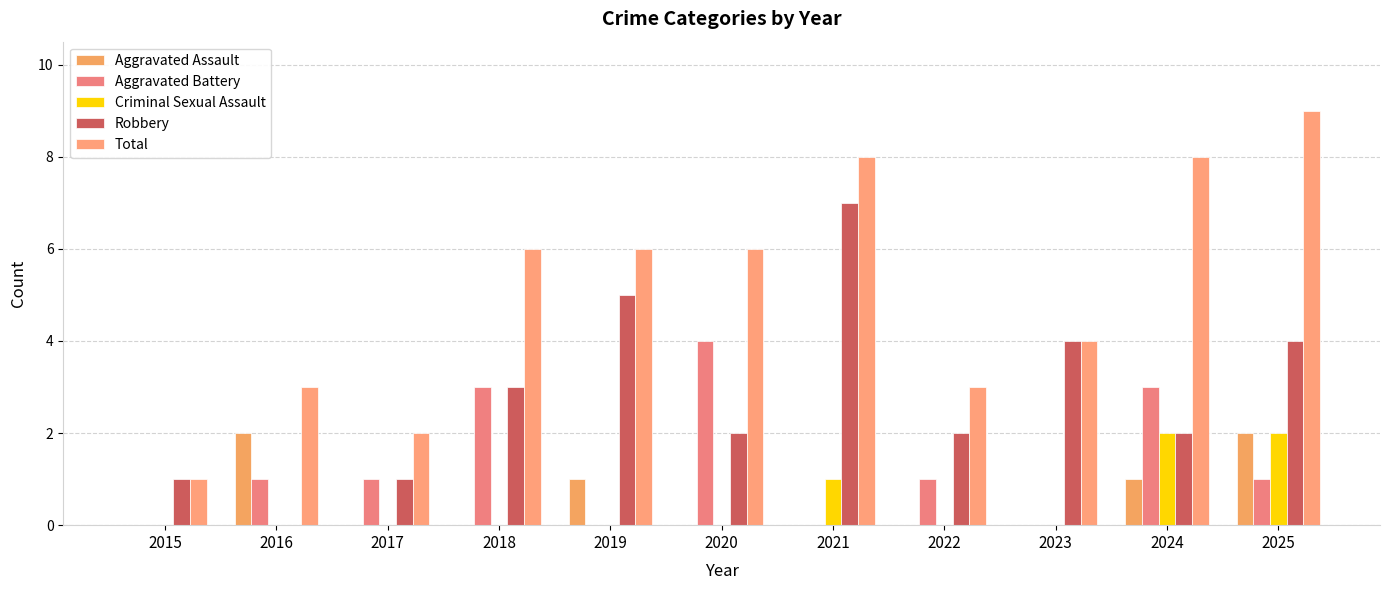

True or false: Robbery has a value of 7 at 2025.

False